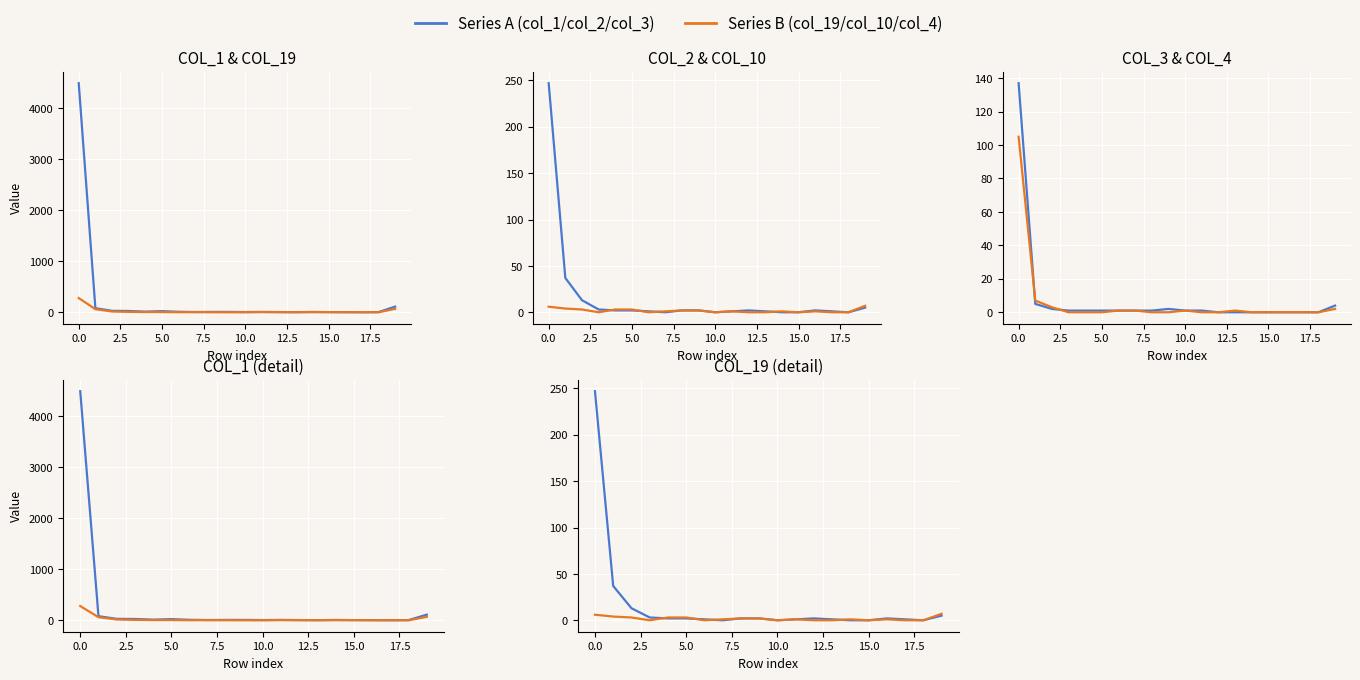

What are all the series names shown in the legend?

col_1 / col_2 / col_3, col_19 / col_10 / col_4